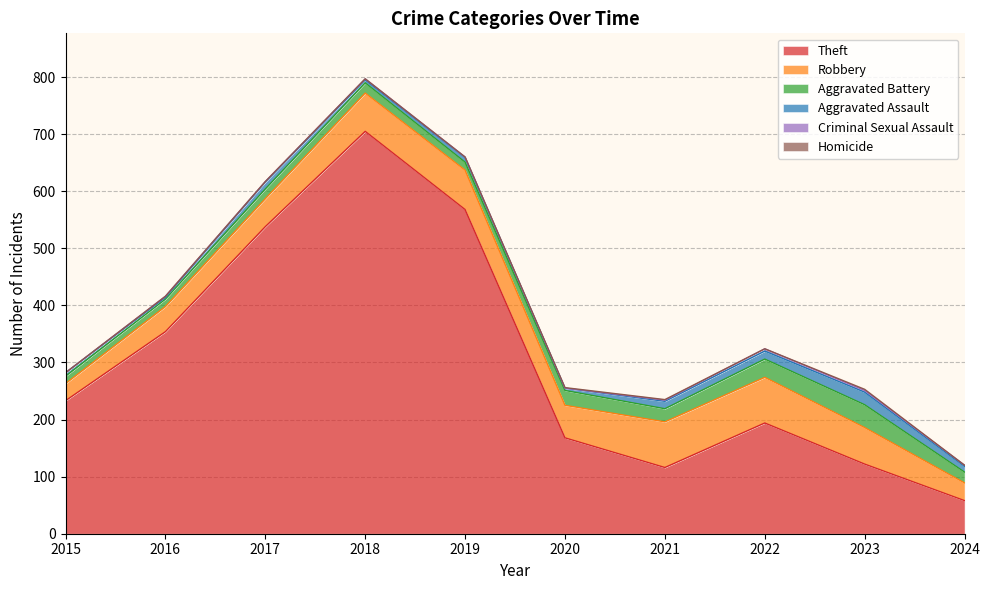

Which has a higher value, 2021 or 2016?

2016